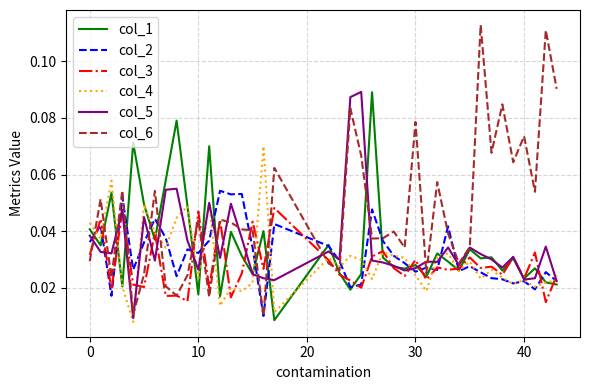

How many distinct data groups are displayed?

6